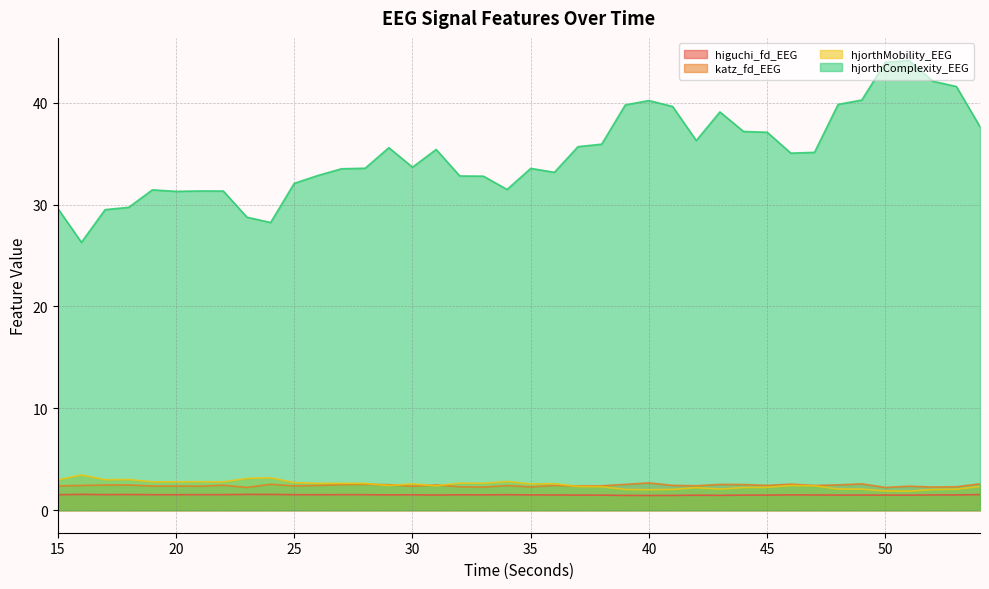

The katz_fd_EEG series shows 0.9 at 15. True or false?

False